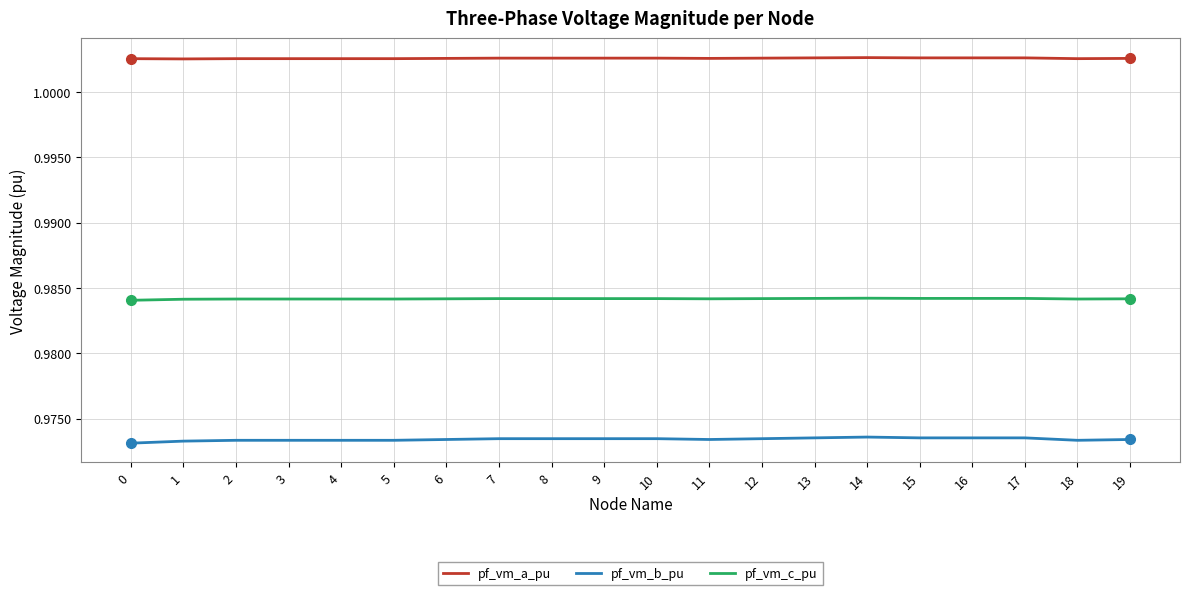

The value of pf_vm_b_pu at 8 is 1.6. True or false?

False